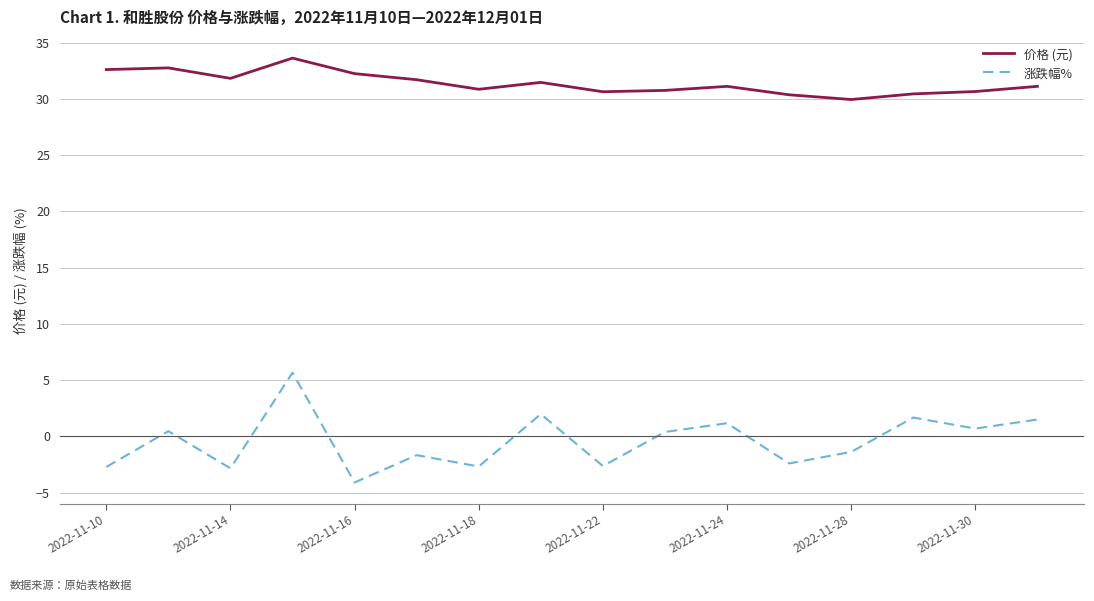

What is the maximum value shown in the chart?

33.6